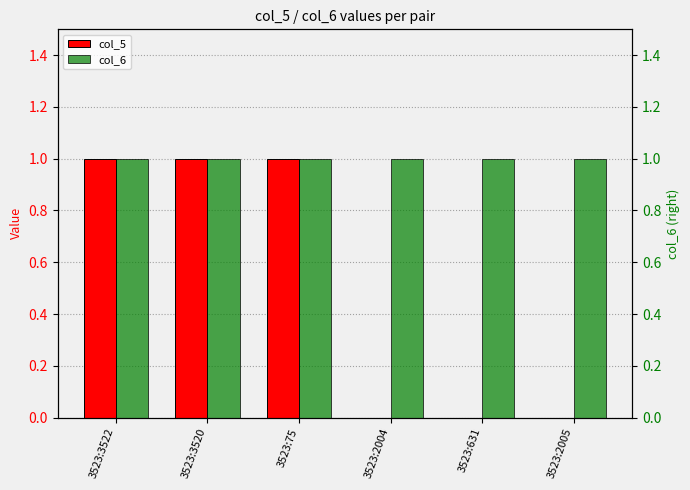

At which category does the chart reach its peak across all series?

3523:3522